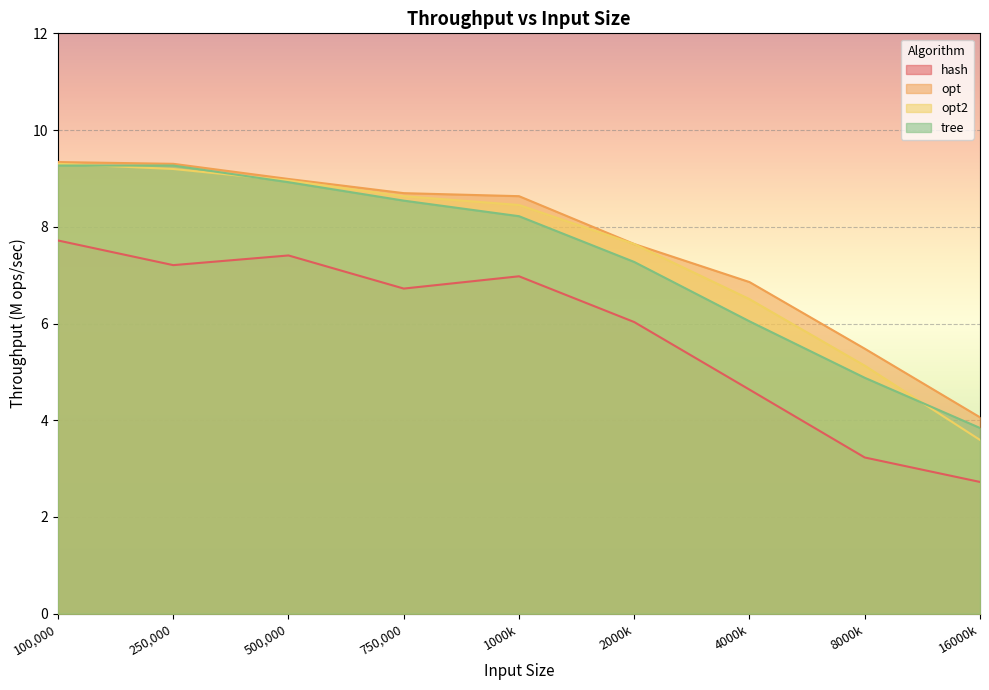

What is the greatest value displayed?

9.3